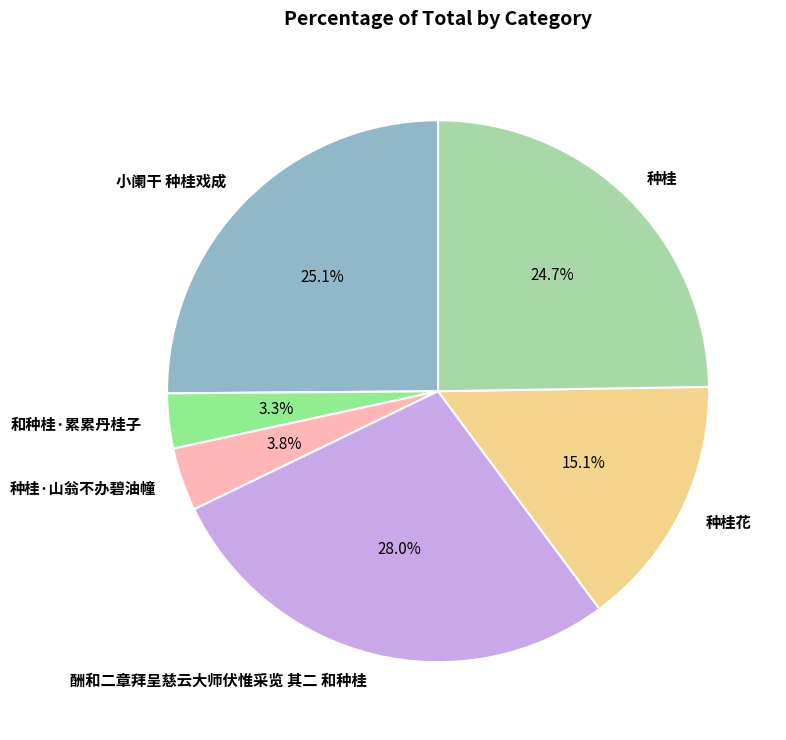

How many segments does this pie chart have?

6